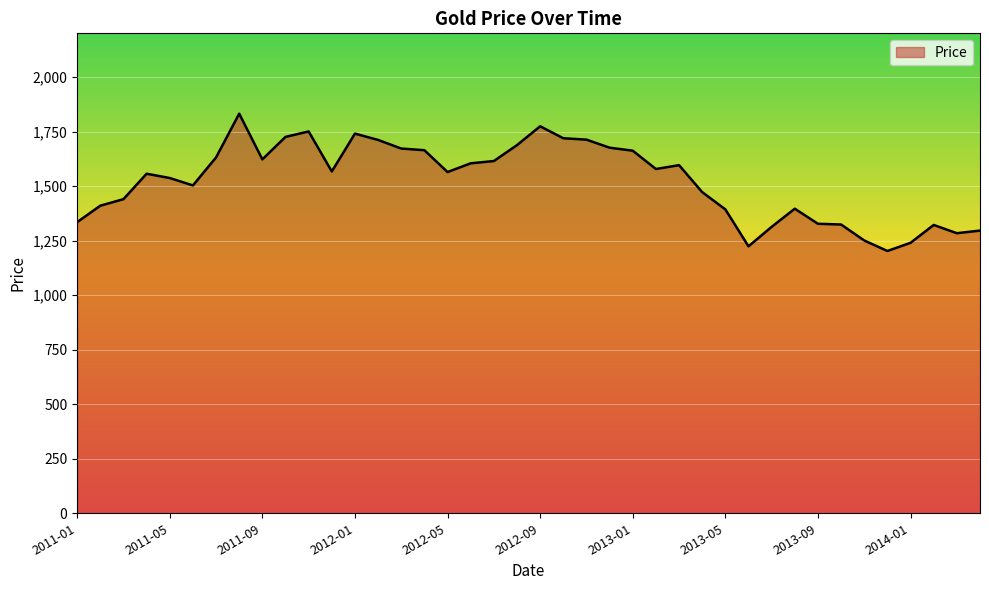

What is the difference between the maximum and minimum values?

629.4